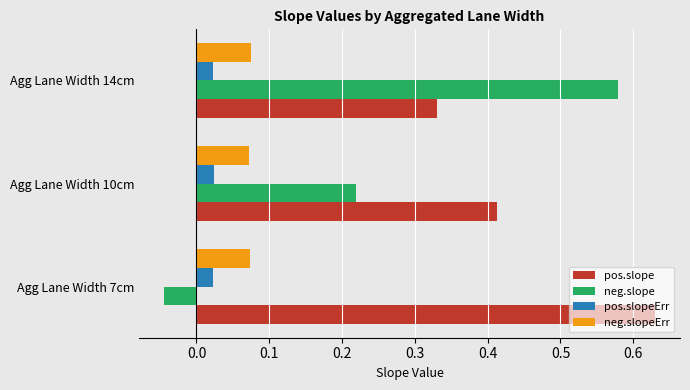

Which series changed the most between Agg Lane Width 7cm and Agg Lane Width 14cm?

neg.slope